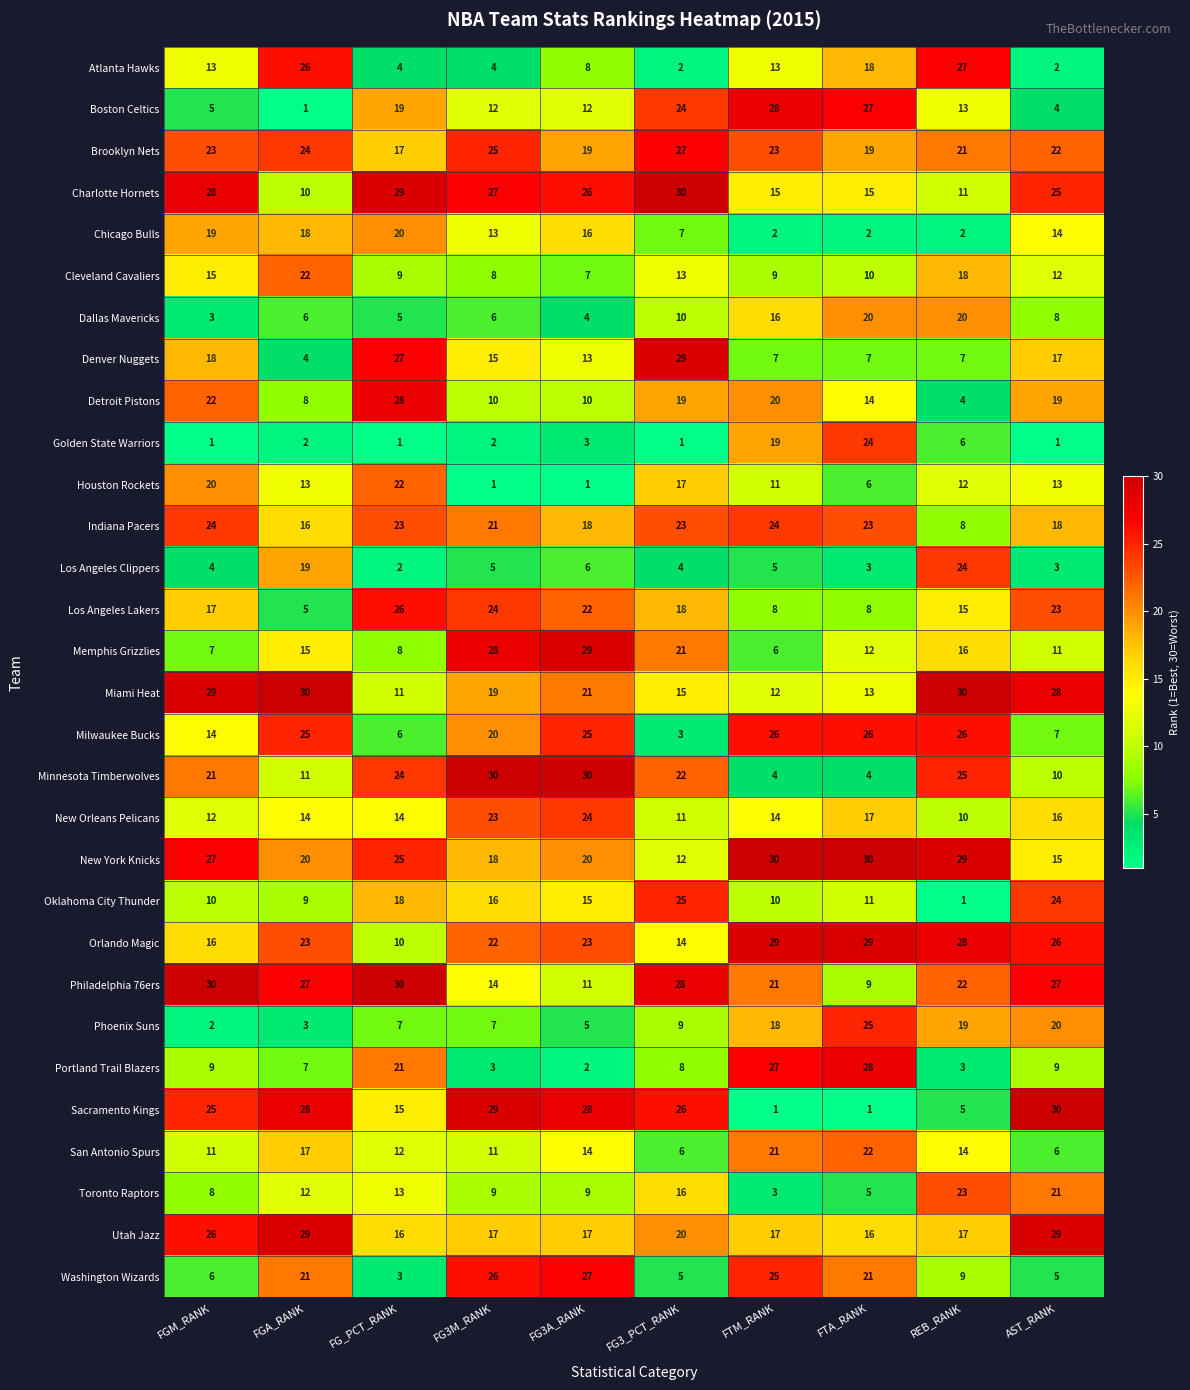

What is the greatest value displayed?

30